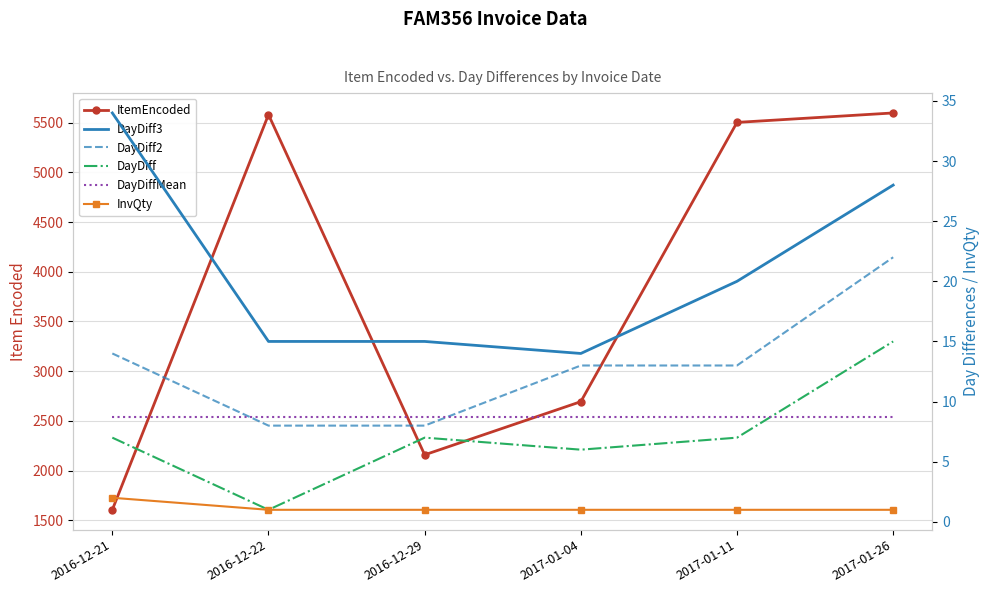

Between 2016-12-21 and 2017-01-11, which series saw the biggest shift?

ItemEncoded